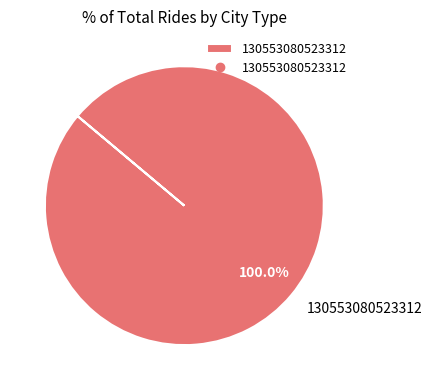

Rank the categories by value from highest to lowest.

130553080523312